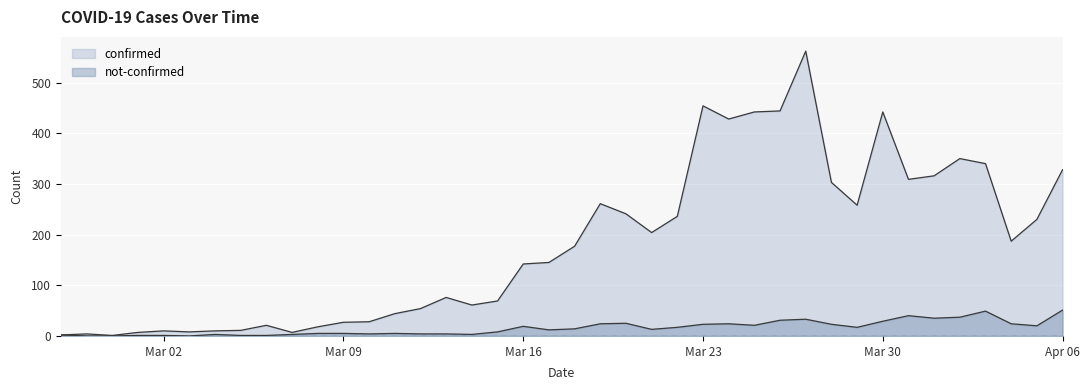

What is the value of the confirmed point at the 17th from the left?

61